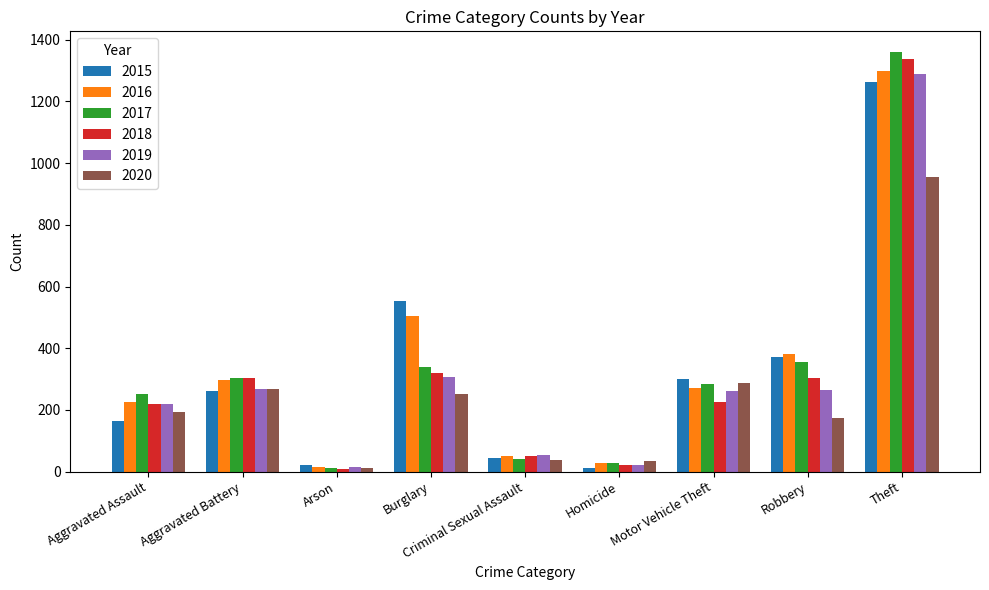

At which label does 2020 reach its peak?

Theft